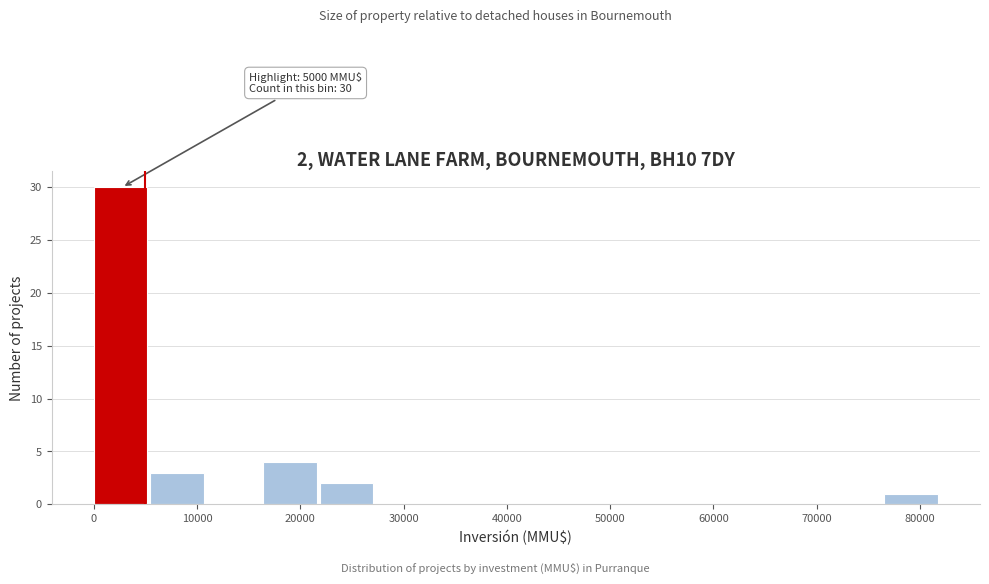

Which range on the x-axis has the tallest bar?

0 to 5000